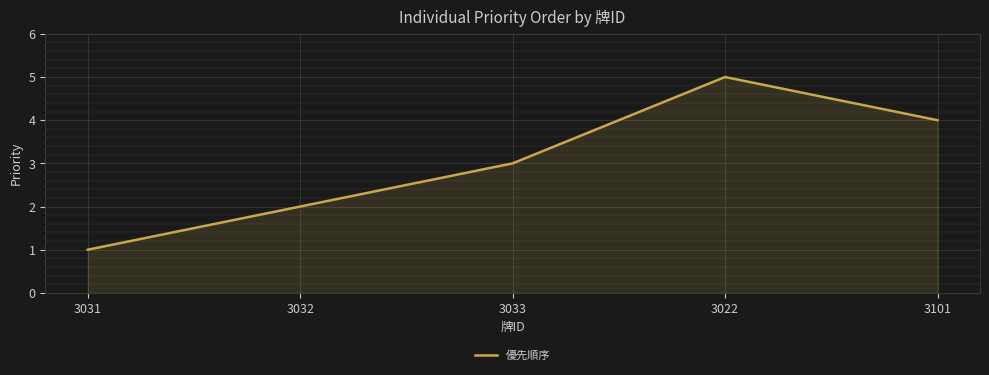

True or false: the data shows 8 at 3022.

False